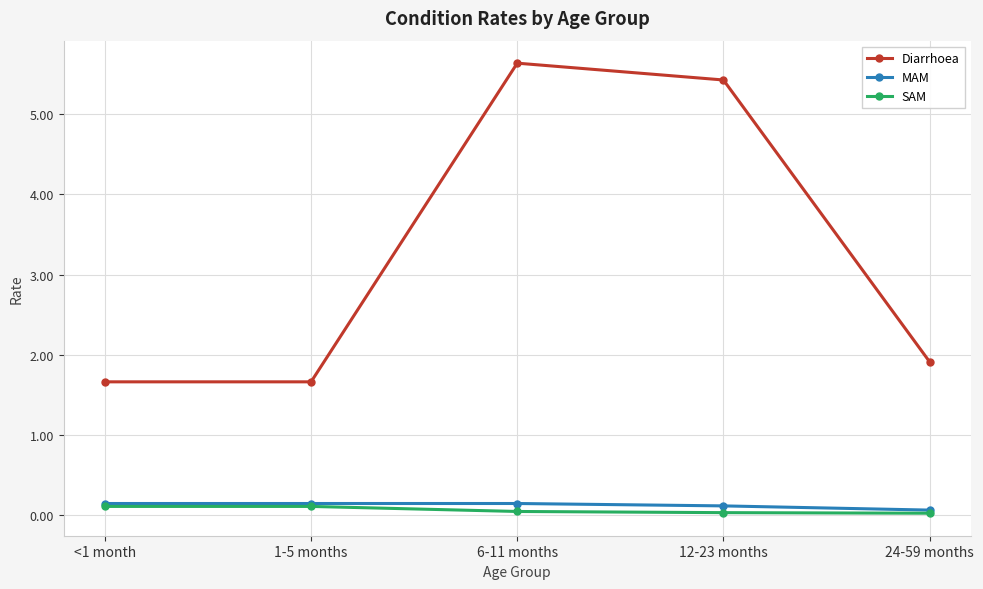

At which label does Diarrhoea reach its peak?

6-11 months